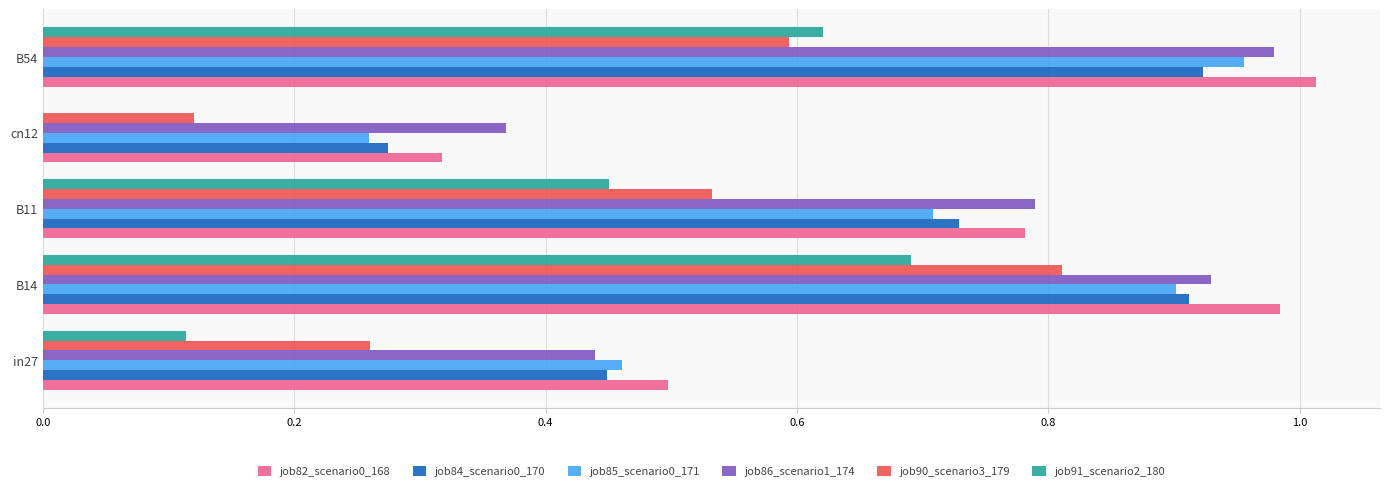

What is the total value across all series at cn12?

1.3